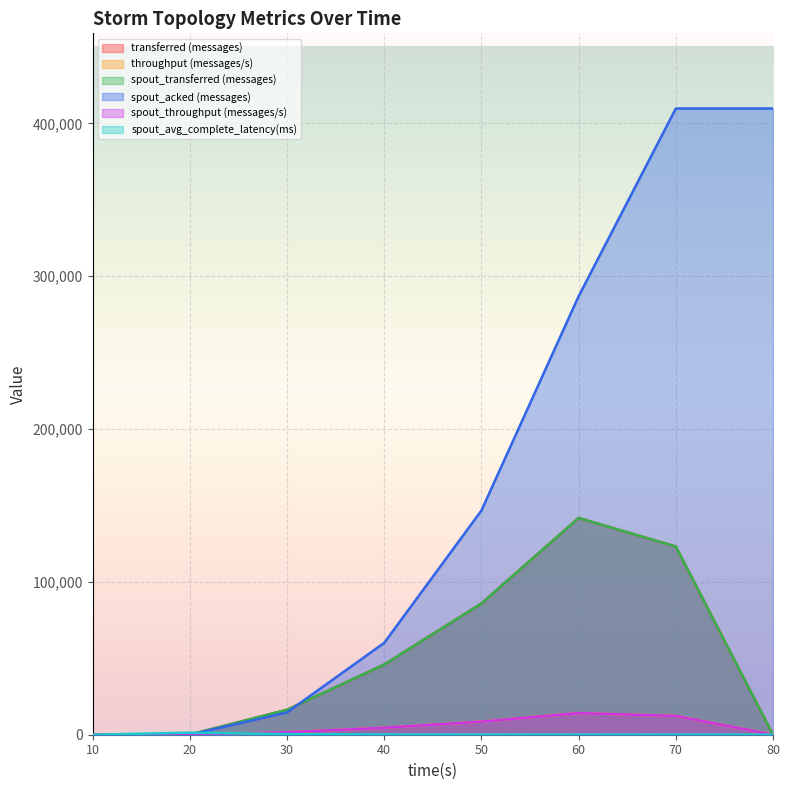

Reading left to right, what are all the values shown in this chart?

transferred (messages): 10=0.0	20=100.0	30=16340.0	40=45940.0	50=85920.0	60=141840.0	70=123160.0	80=0.0
throughput (messages/s): 10=0.0	20=9.0	30=1618.0	40=4578.0	50=8579.0	60=14161.0	70=12298.0	80=0.0
spout_transferred (messages): 10=0.0	20=100.0	30=16340.0	40=45940.0	50=85920.0	60=141840.0	70=123160.0	80=0.0
spout_acked (messages): 10=0.0	20=60.0	30=14620.0	40=60120.0	50=146720.0	60=286900.0	70=409800.0	80=409800.0
spout_throughput (messages/s): 10=0.0	20=9.0	30=1618.0	40=4578.0	50=8579.0	60=14161.0	70=12298.0	80=0.0
spout_avg_complete_latency(ms): 10=0.0	20=1391.0	30=414.3	40=154.7	50=100.8	60=62.2	70=49.5	80=49.5